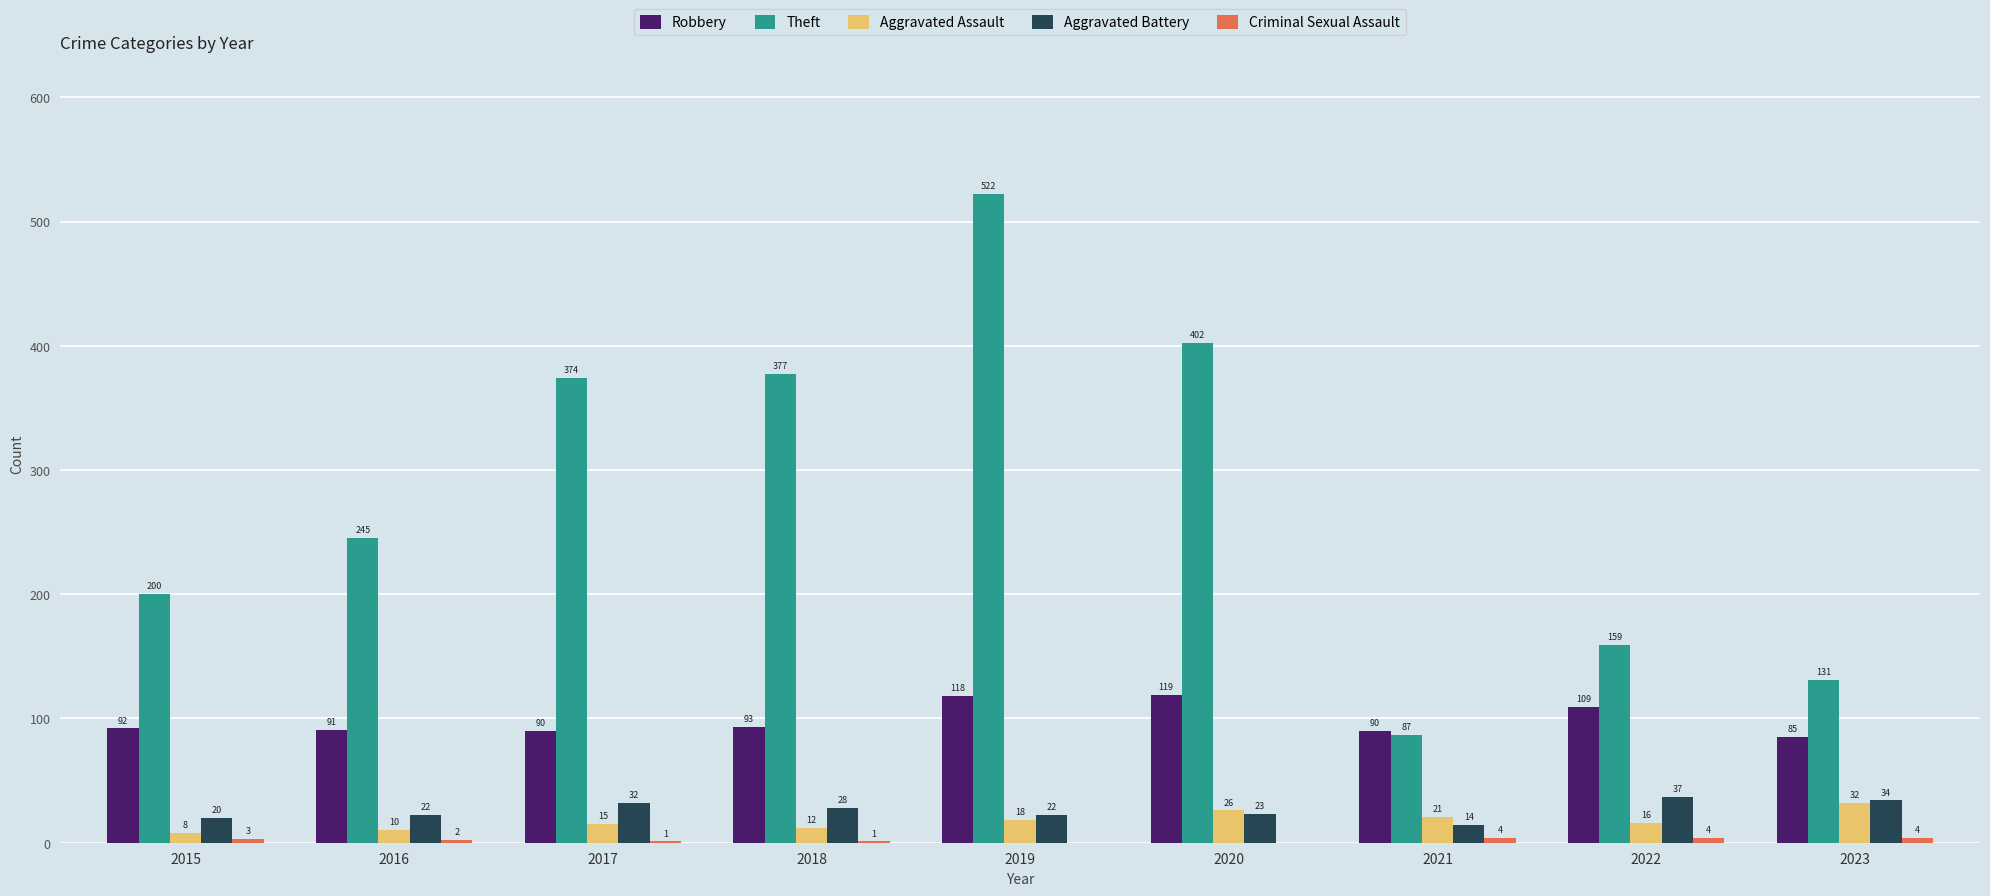

Count the number of data series in this chart.

5